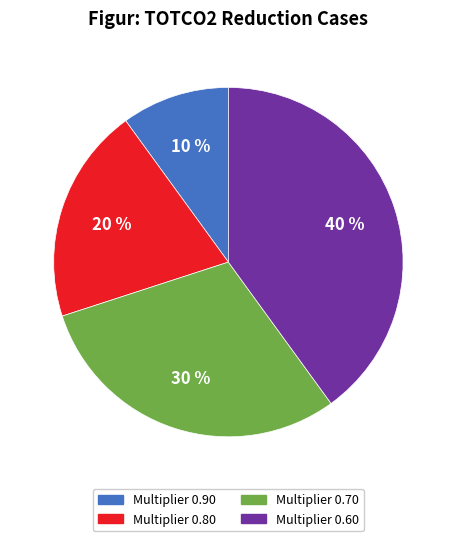

Which category has the biggest portion of the pie?

Multiplier 0.60